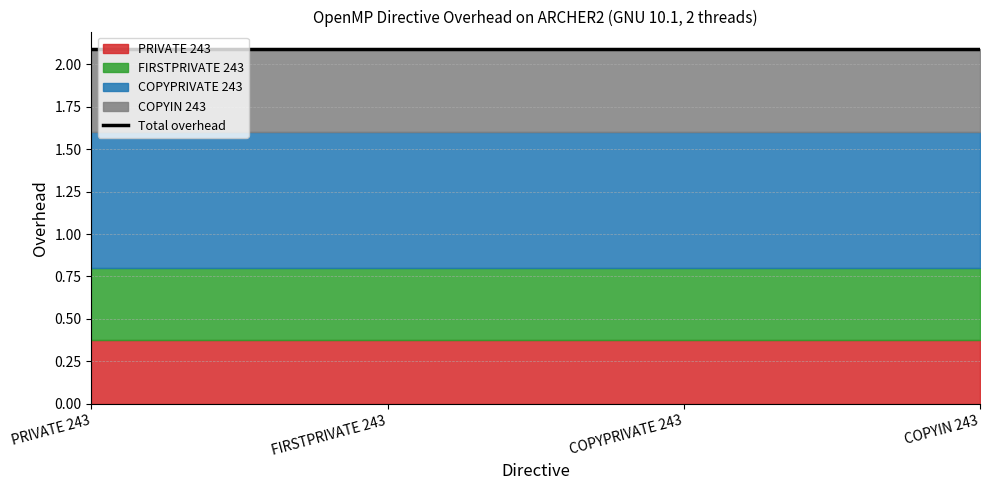

At which label is COPYPRIVATE 243 closest to 0?

PRIVATE 243